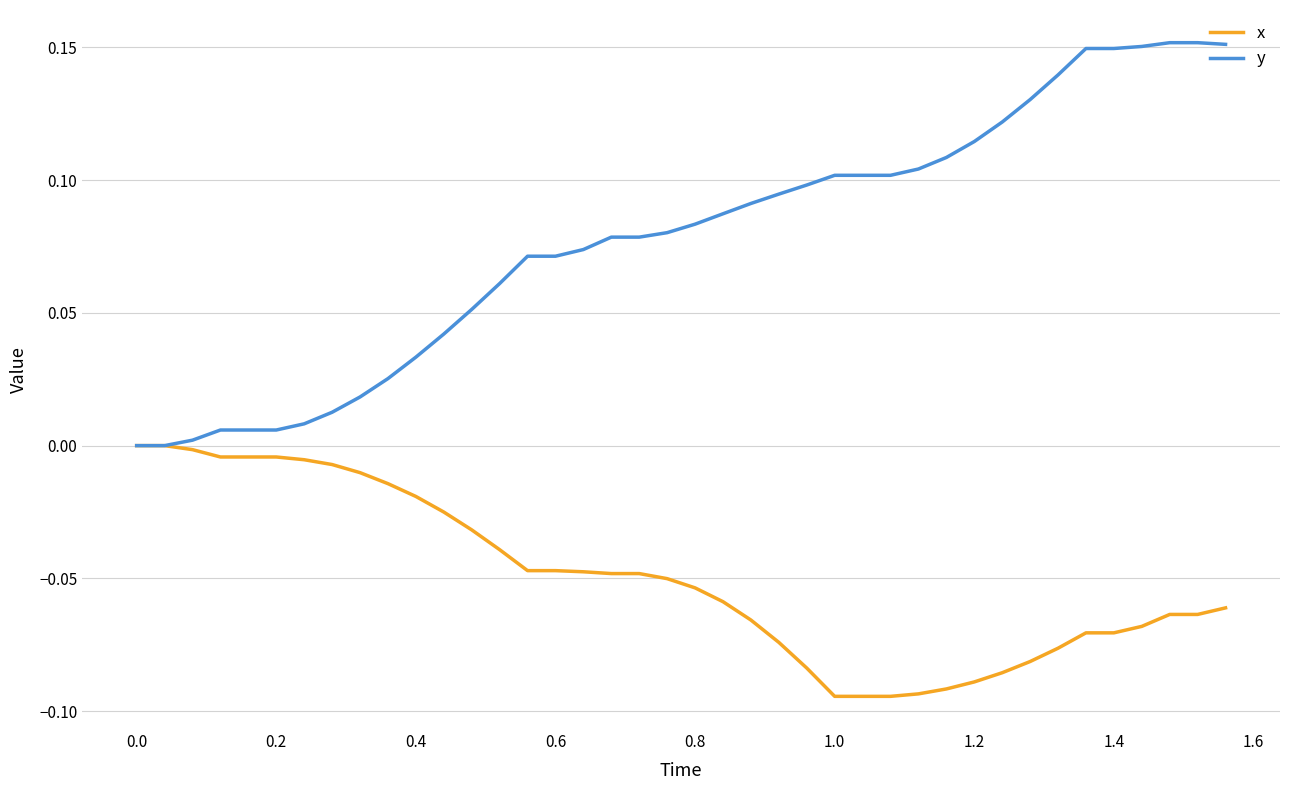

Which series has the largest total across all categories?

y